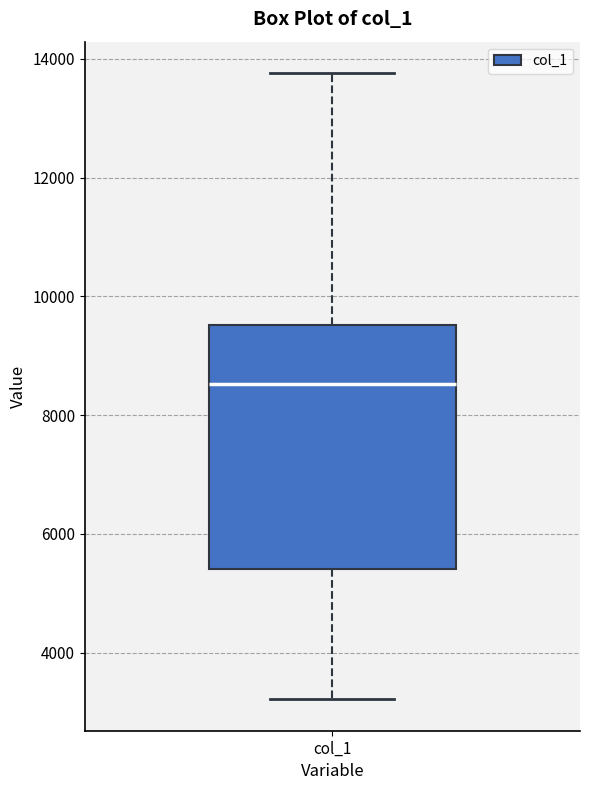

Read this box plot against the y-axis: the position of the median line, the range covered by the box, and the ends of both whiskers. The values are not printed on the chart, so give them approximately, as read against the axis.

median 8600, box 5400 to 9600, whiskers 3200 to 13800